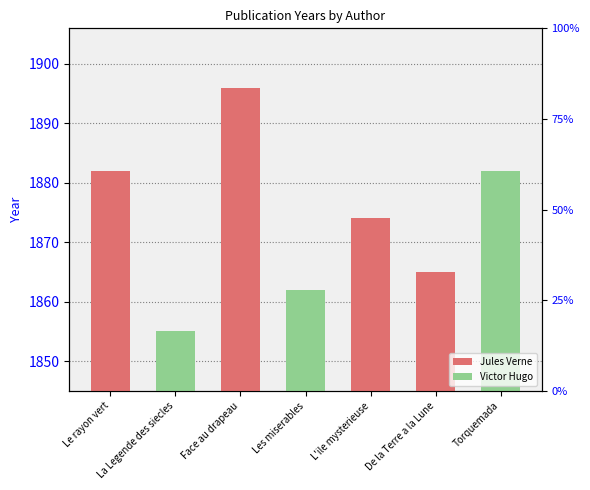

How many positive values does the Jules Verne series have?

4